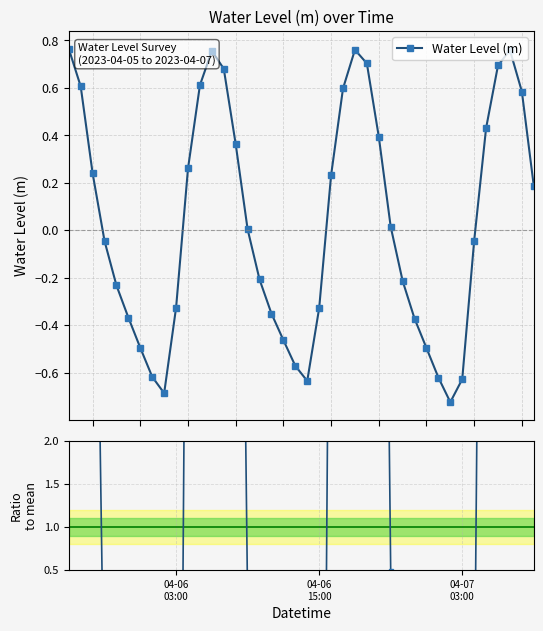

How many data points does each series have?

40